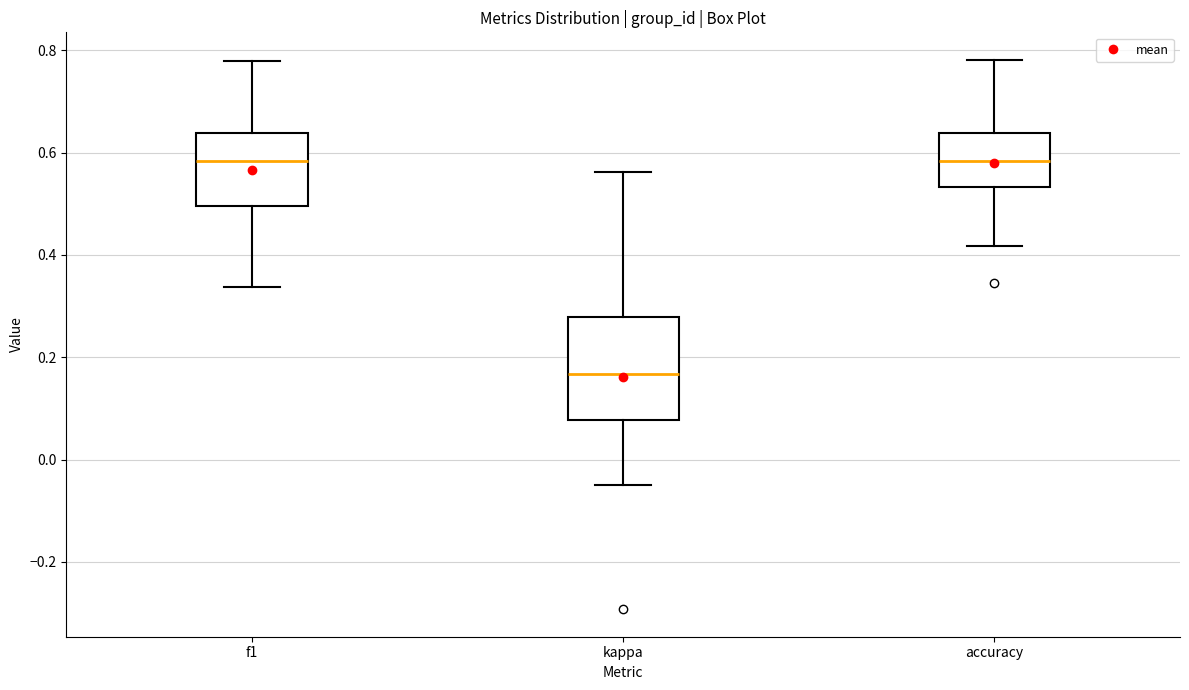

Reading left to right, read every box against the y-axis: the position of its median line, the range the box covers, and the ends of its whiskers. The values are not printed on the chart, so give them approximately, as read against the axis.

f1: median 0.58, box 0.50 to 0.64, whiskers 0.34 to 0.78
kappa: median 0.16, box 0.08 to 0.28, whiskers -0.04 to 0.56
accuracy: median 0.58, box 0.54 to 0.64, whiskers 0.42 to 0.78